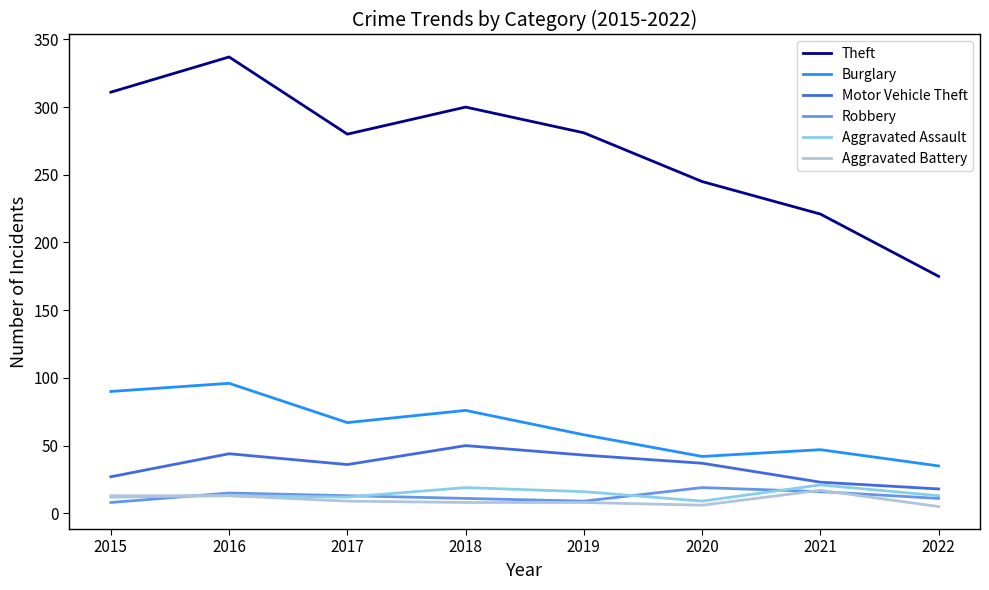

At which category is the sum across all series the highest?

2016